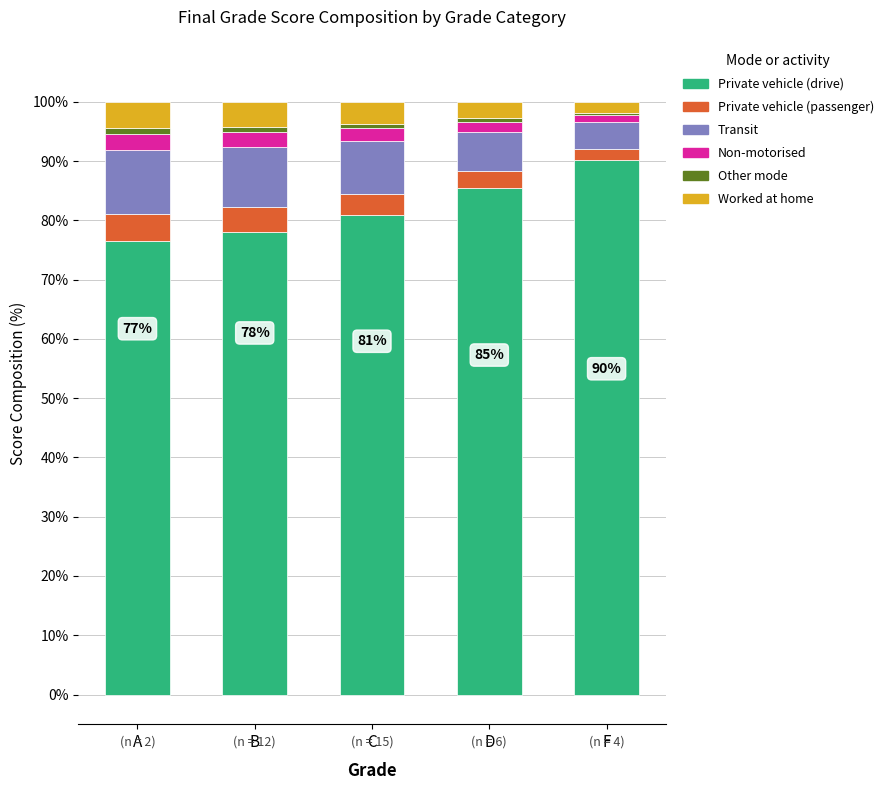

The value of Private vehicle (drive) at B is 78.0. True or false?

True